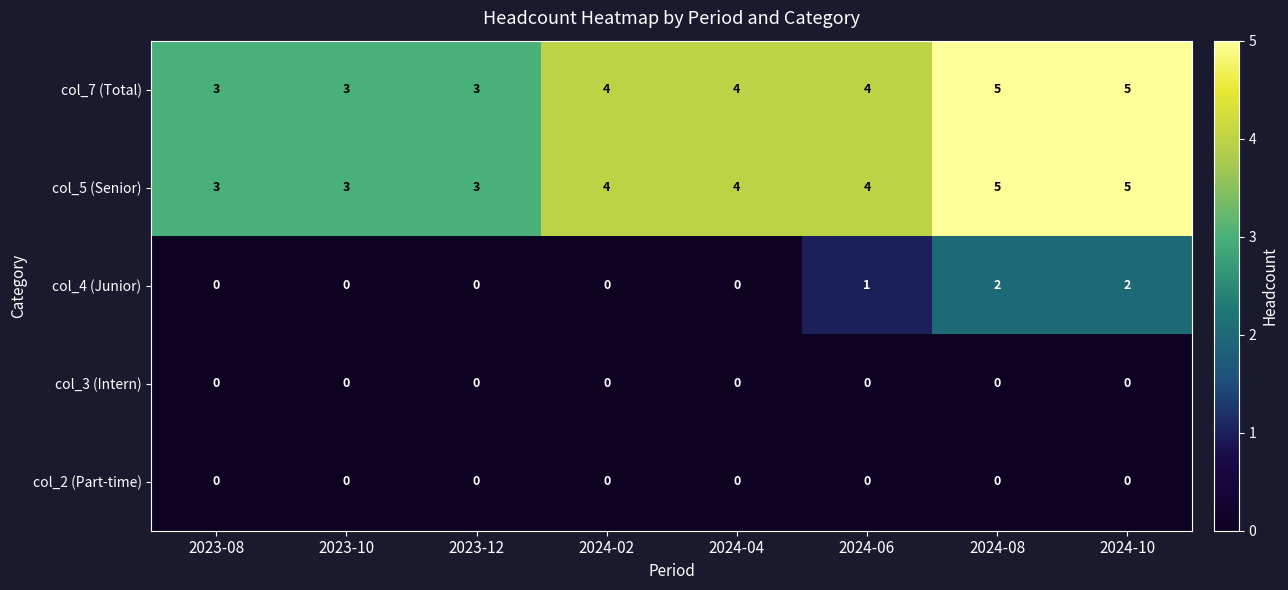

How many categories are shown in the chart?

8